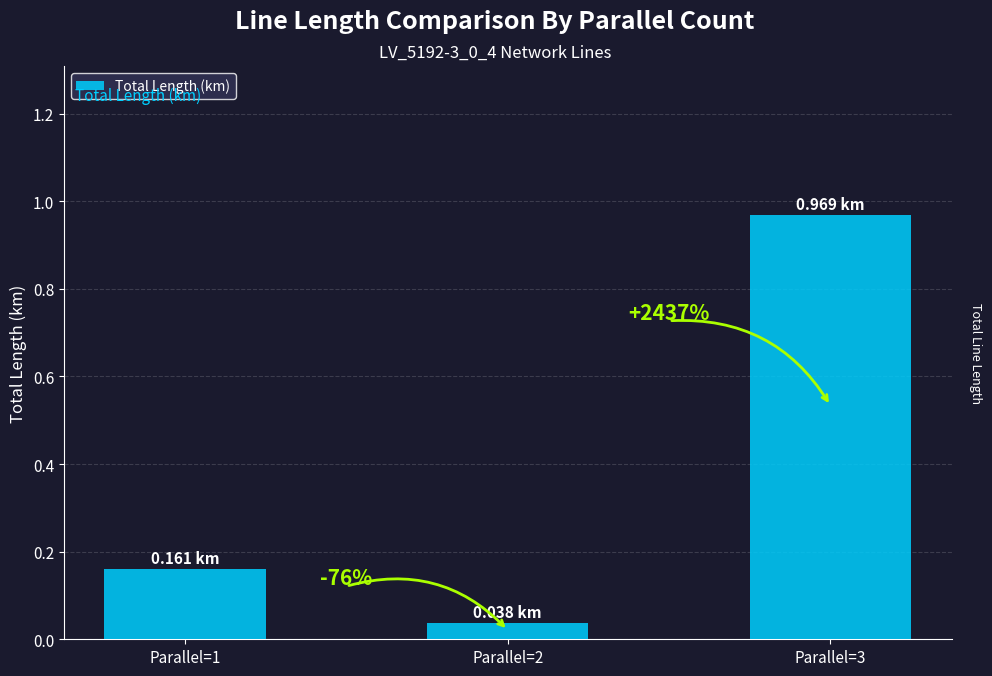

How many bars are there in total?

3